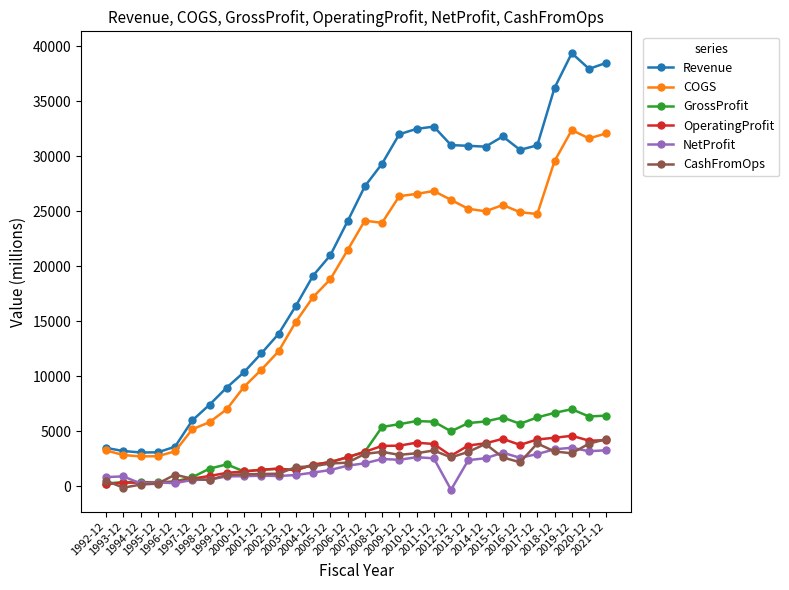

What is the highest value of the GrossProfit series?

6987